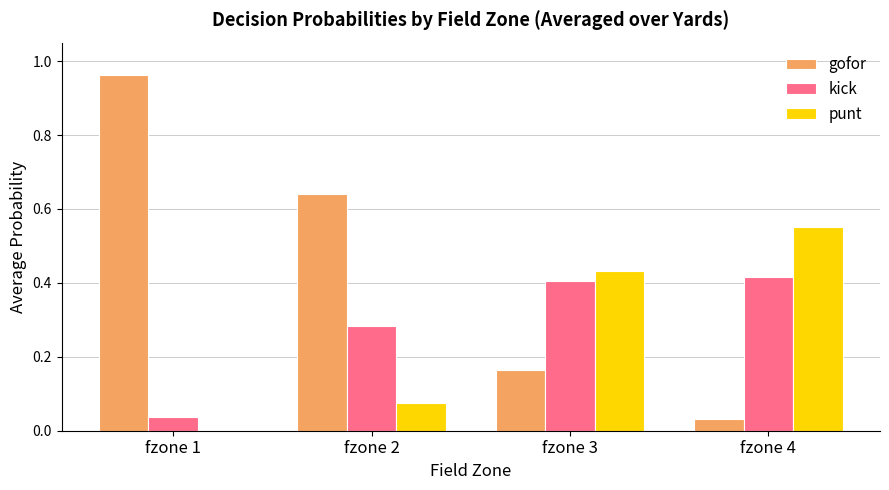

Is the value of punt at fzone 2 greater than the value of kick at fzone 4?

No